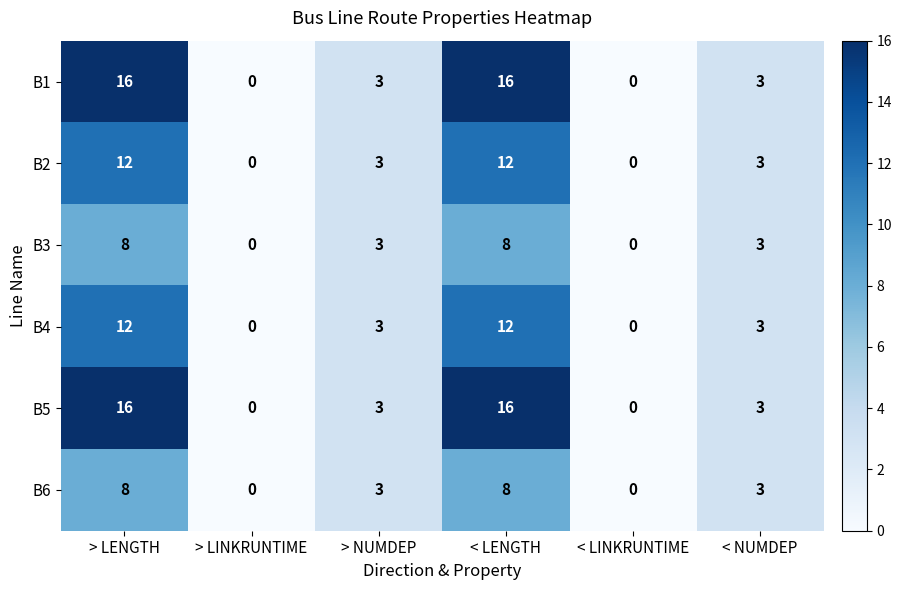

The value of B1 at < LINKRUNTIME is 0. True or false?

True